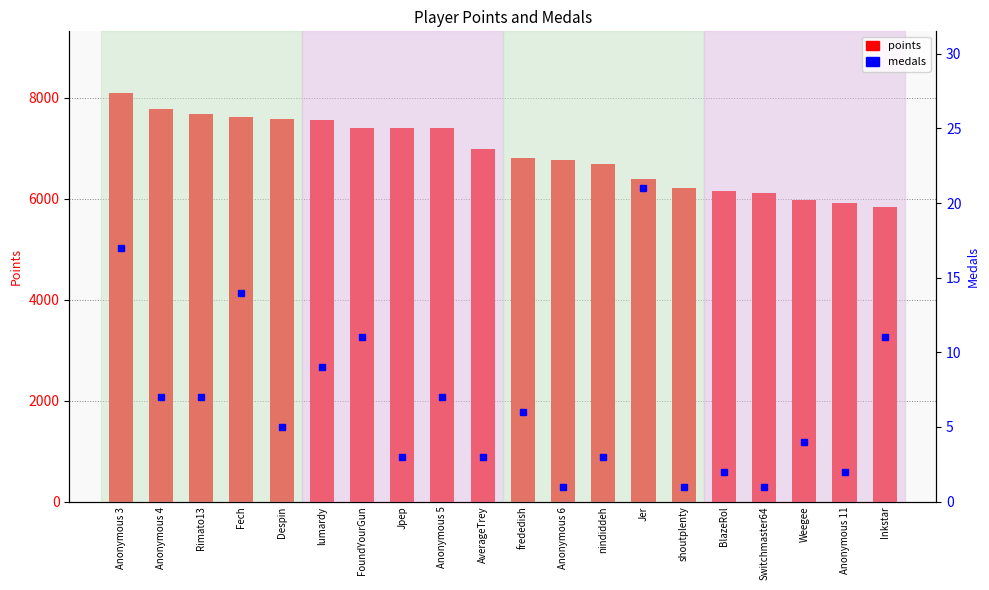

At which category does the chart reach its peak across all series?

Anonymous 3